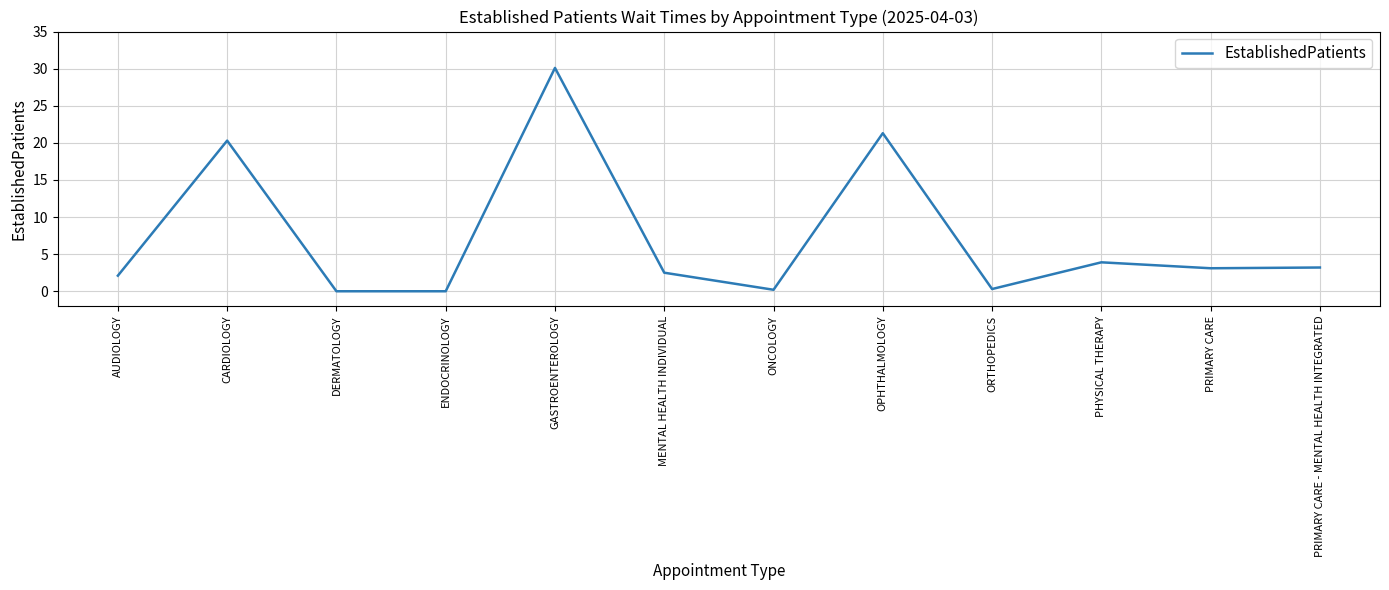

True or false: there are more than 2 points higher than both neighbors.

True